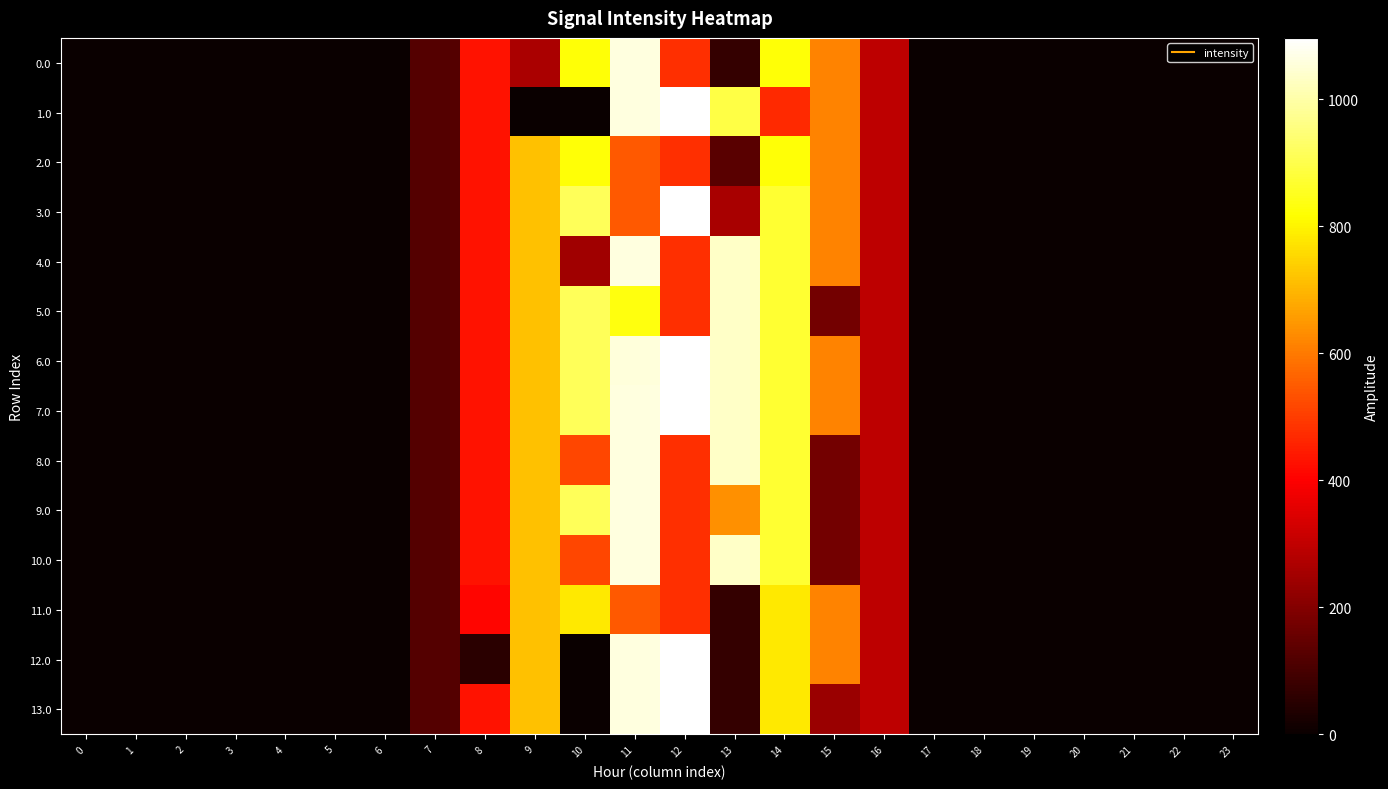

Which series has the largest total across all categories?

6.0